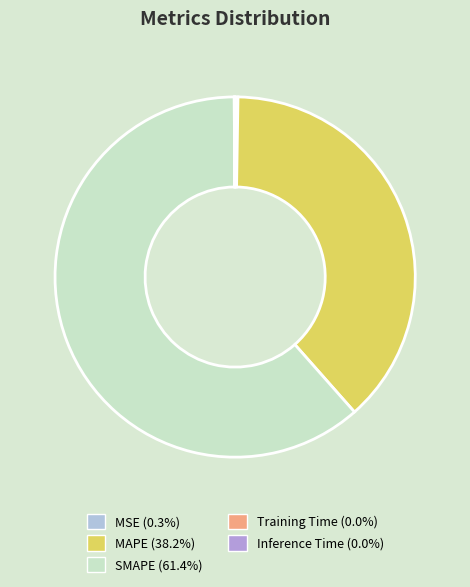

Count the number of slices in the pie.

5